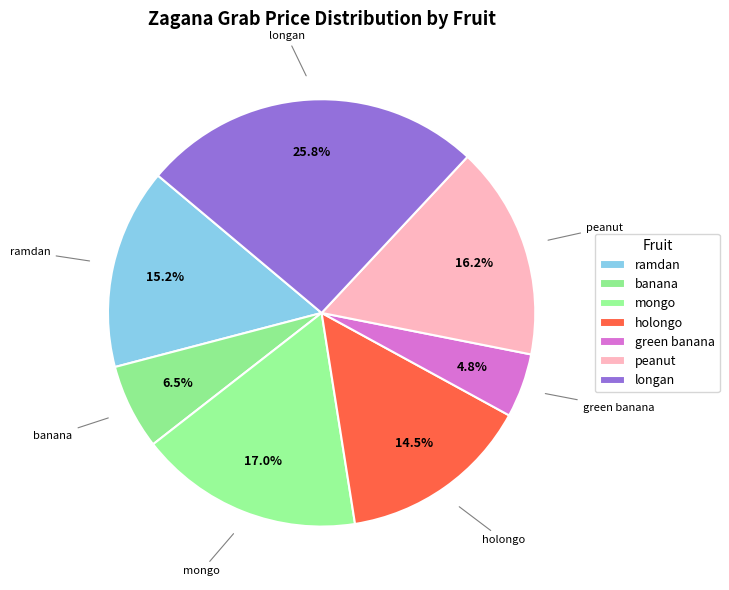

True or false: holongo accounts for 15% of the total.

True